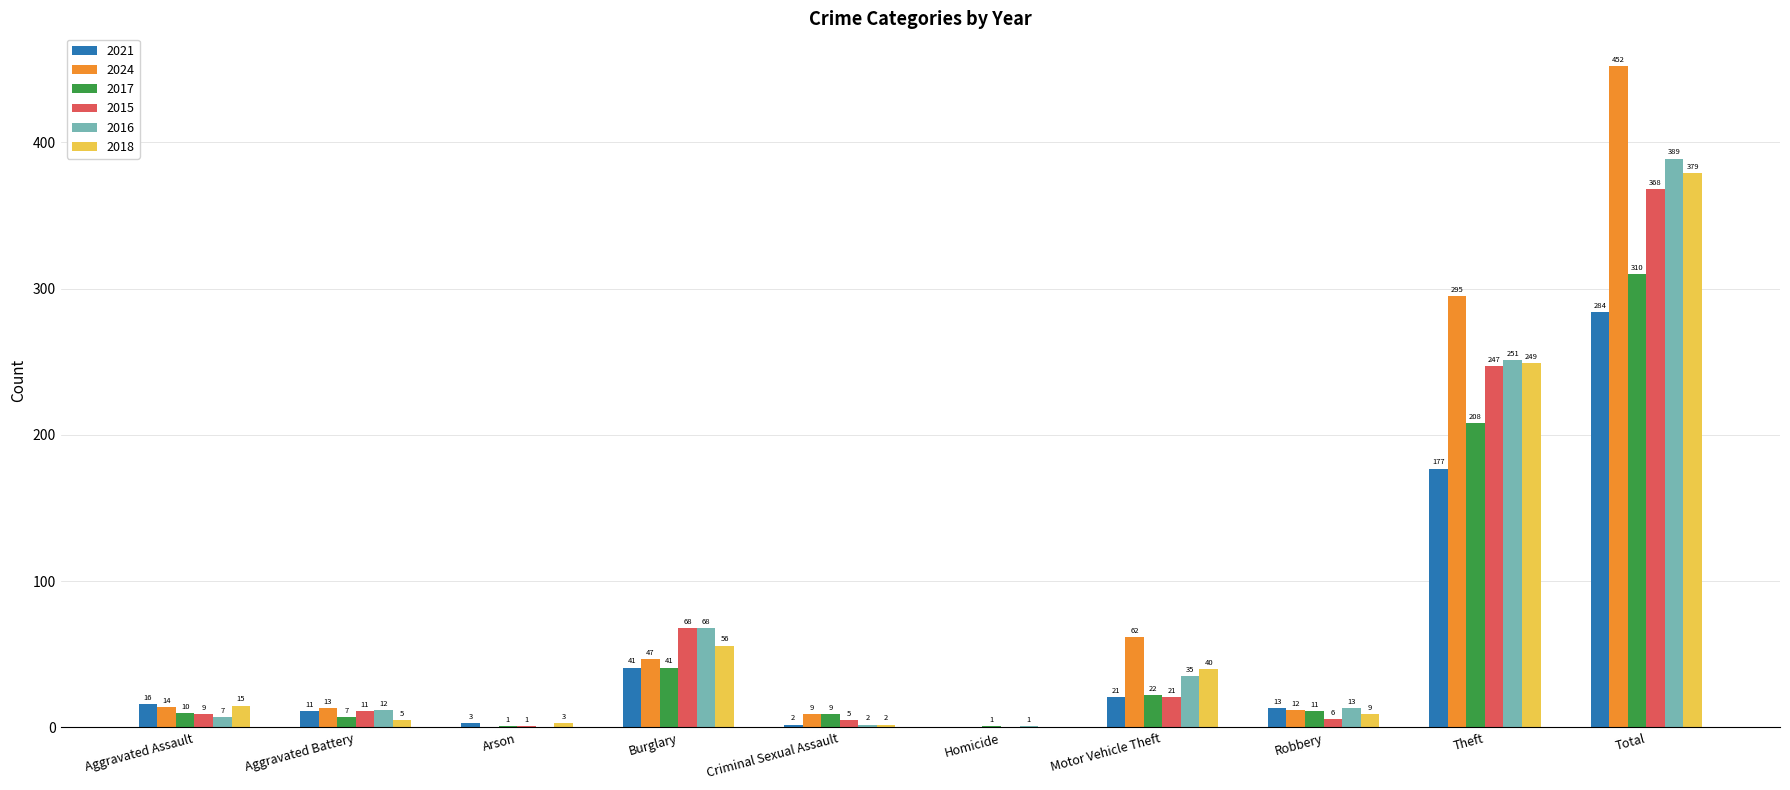

Which series has the widest spread of values?

2024